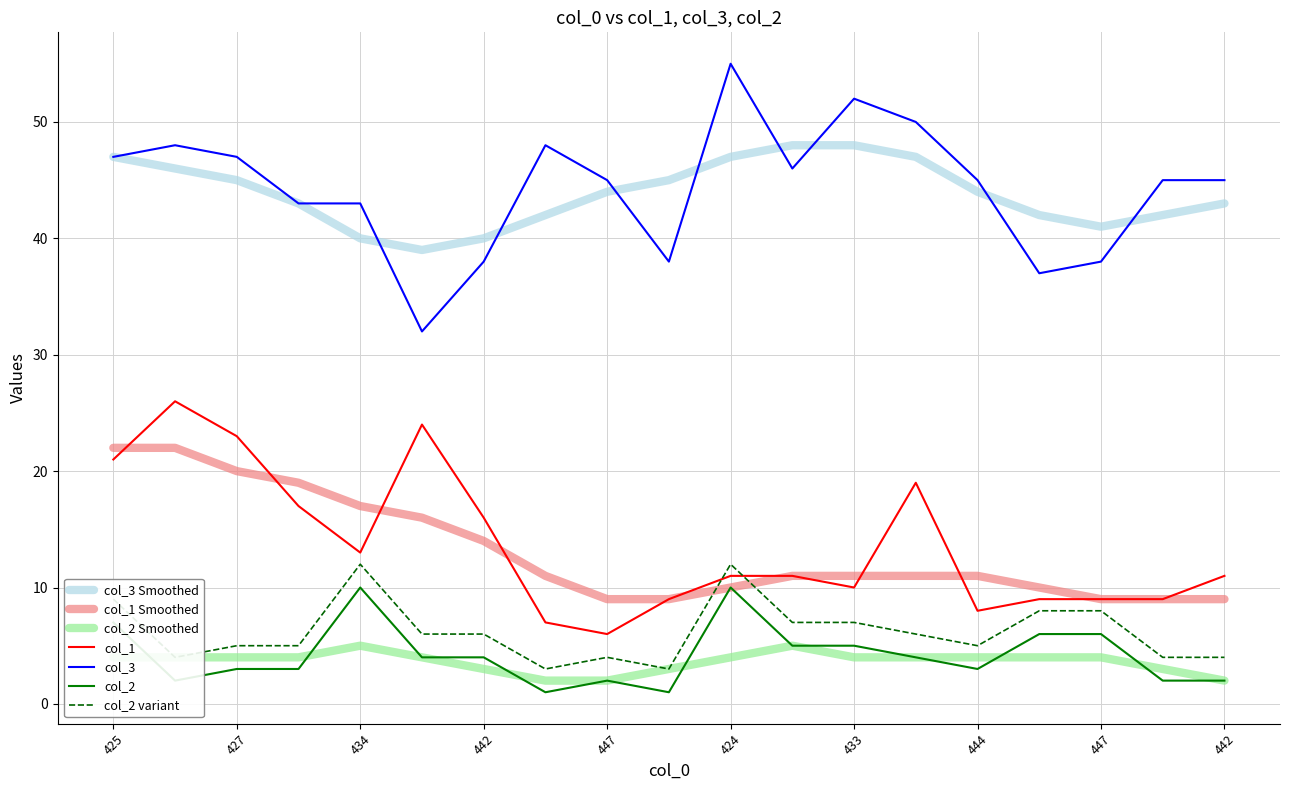

What is the maximum value shown in the chart?

55